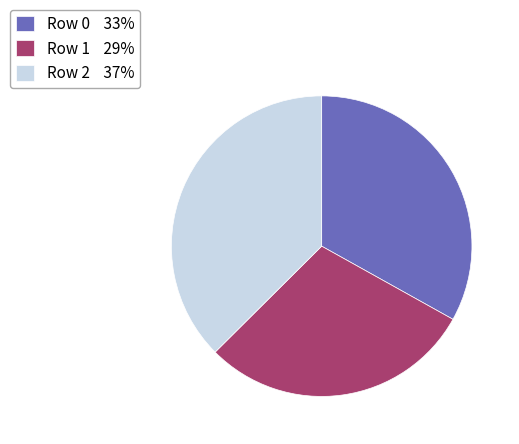

Does any single category account for the majority?

No